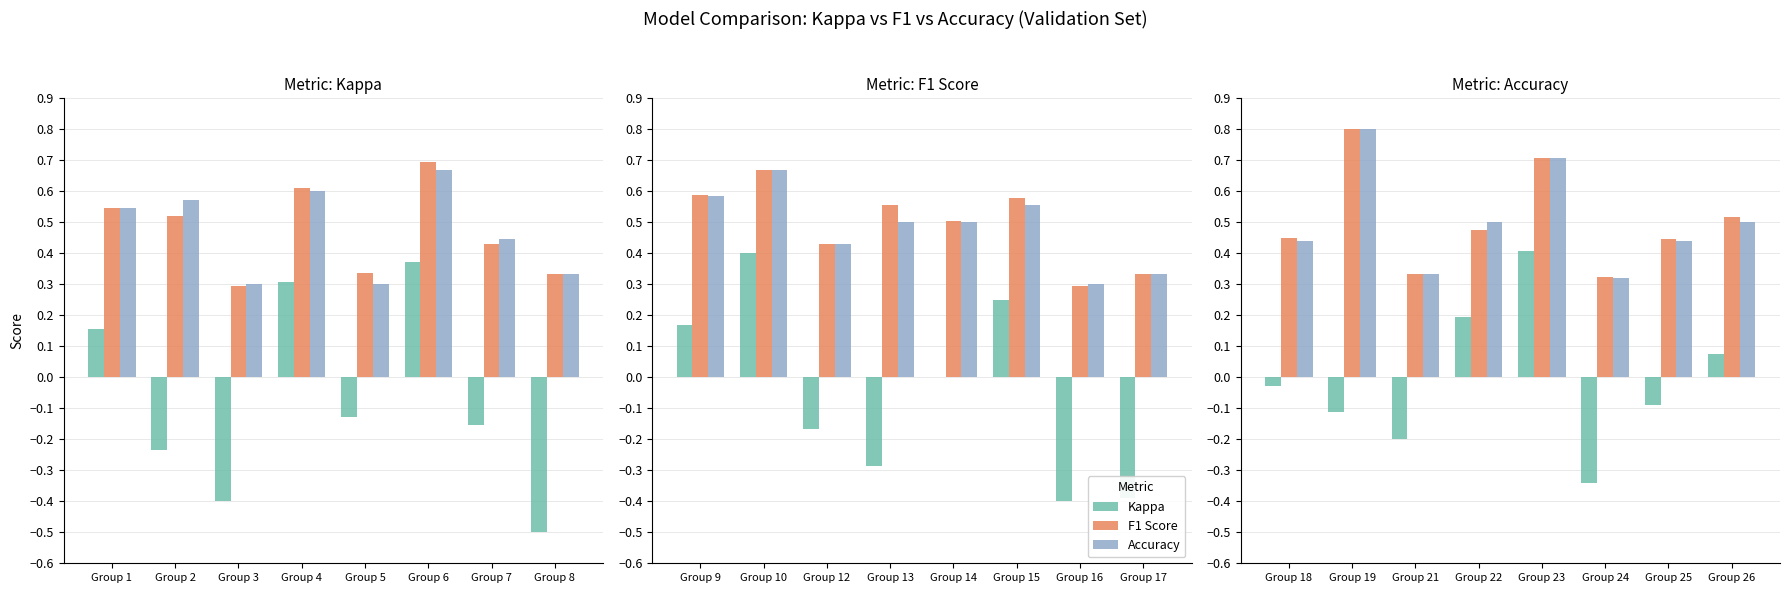

What is the value of the Kappa bar at the 3rd from the left?

-0.2